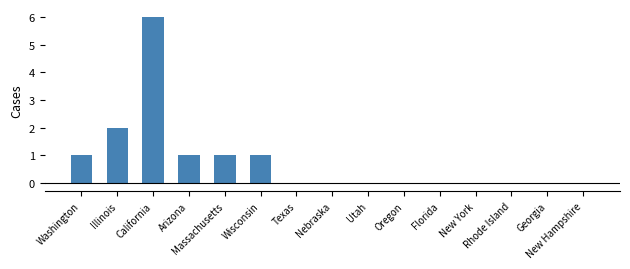

What is the sum of all values?

12